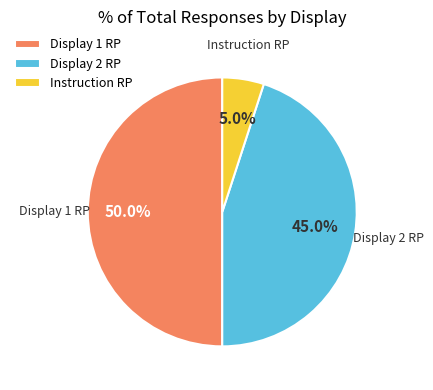

Which slice is the largest?

Display 1 RP